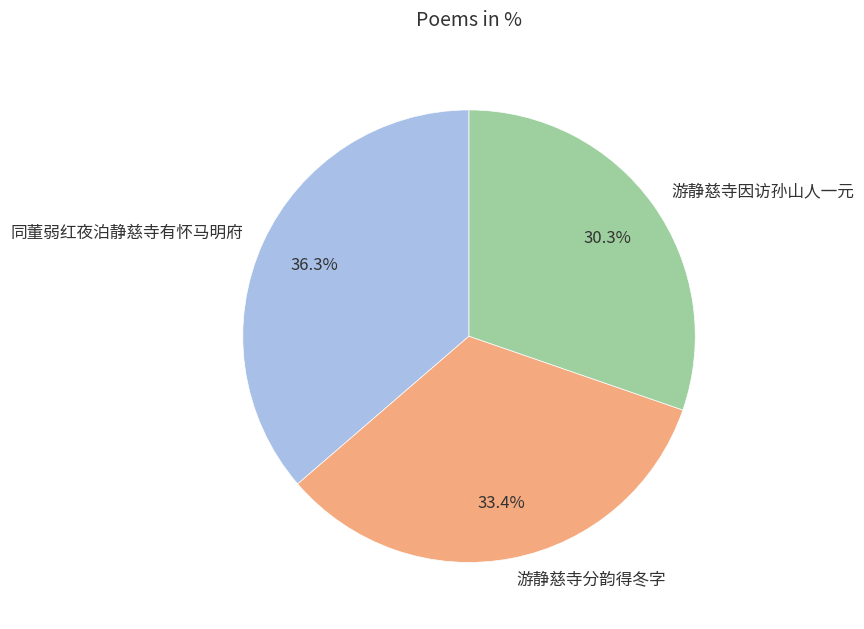

Rank the categories by value from highest to lowest.

同董弱红夜泊静慈寺有怀马明府, 游静慈寺分韵得冬字, 游静慈寺因访孙山人一元